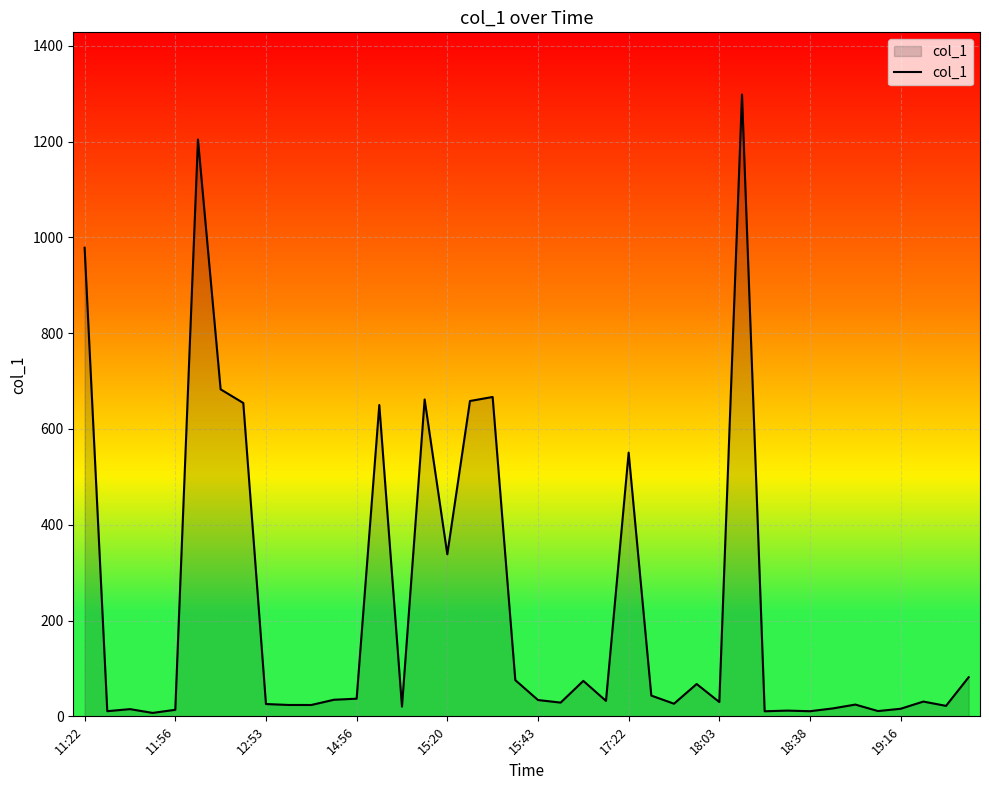

What is the maximum value shown in the chart?

1298.3